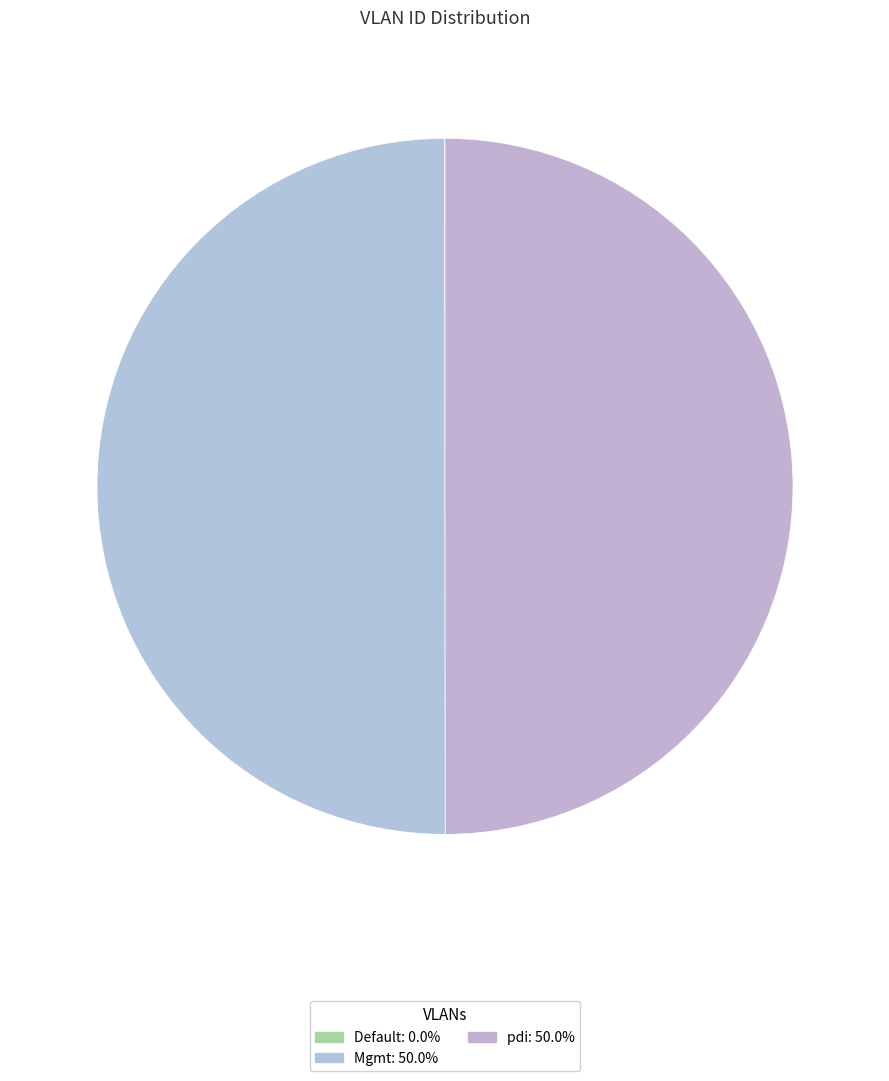

Is the sum of pdi and Mgmt greater than half?

Yes